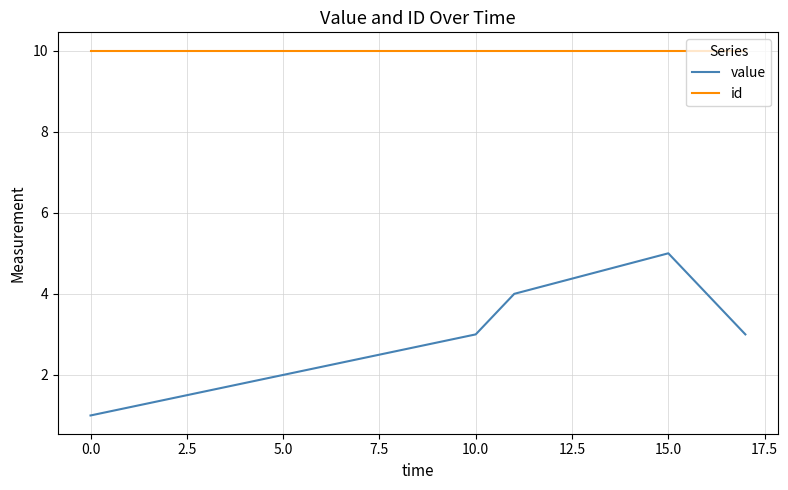

What is the greatest value displayed?

10